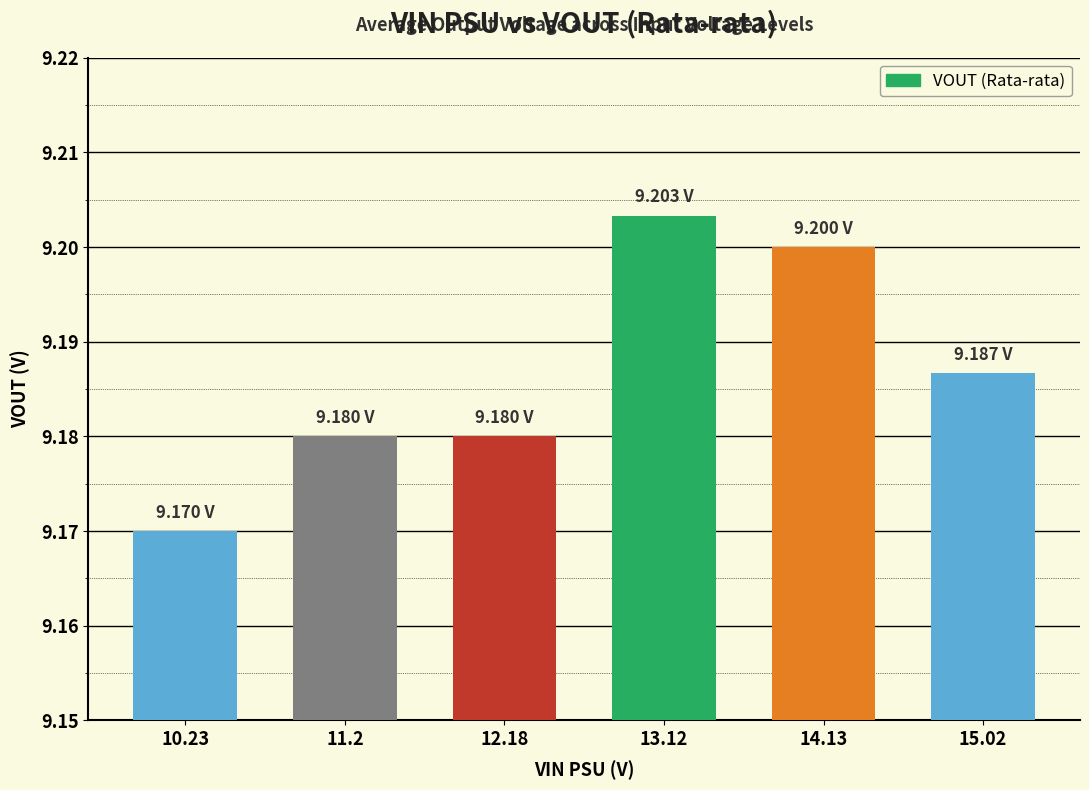

What is the ratio of the value at 15.02 to the value at 10.23?

1.0